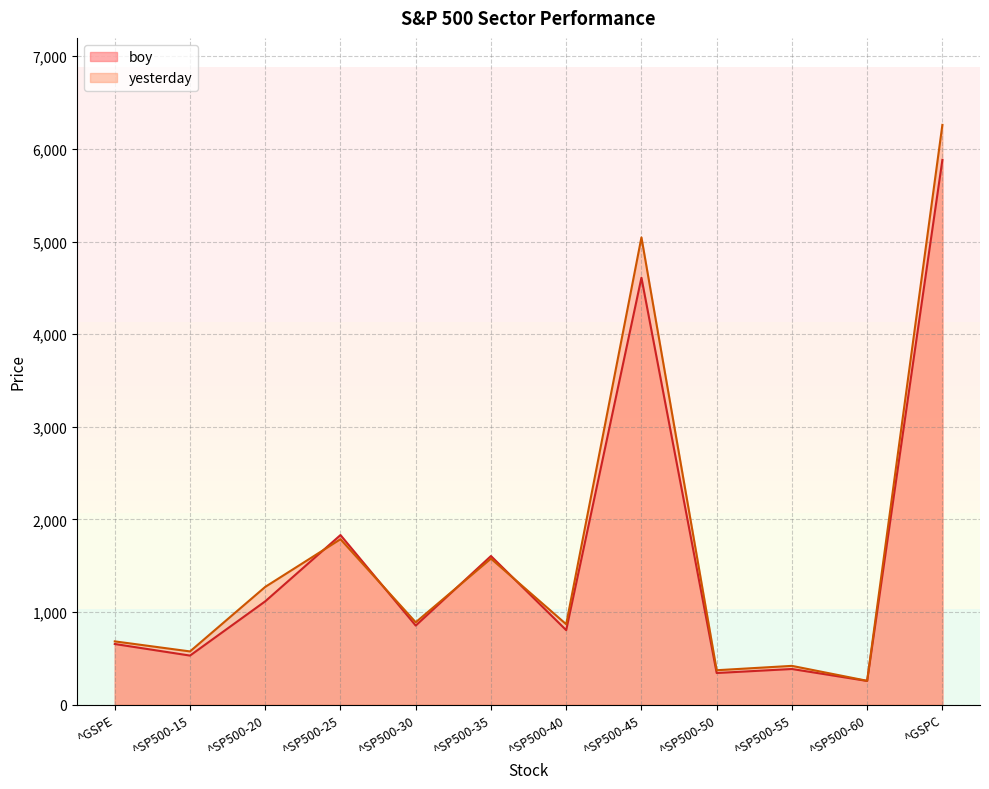

What is the difference between the yesterday values at ^SP500-35 and ^GSPE?

893.2